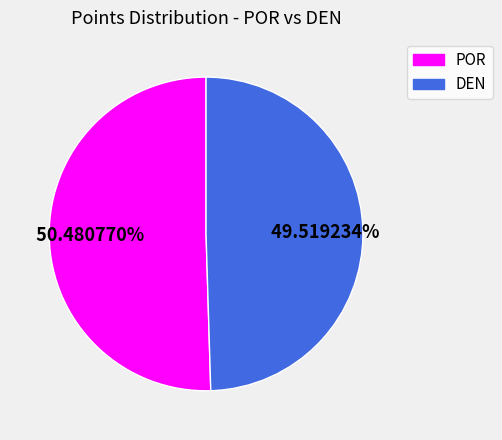

Rank the categories by value from lowest to highest.

DEN, POR